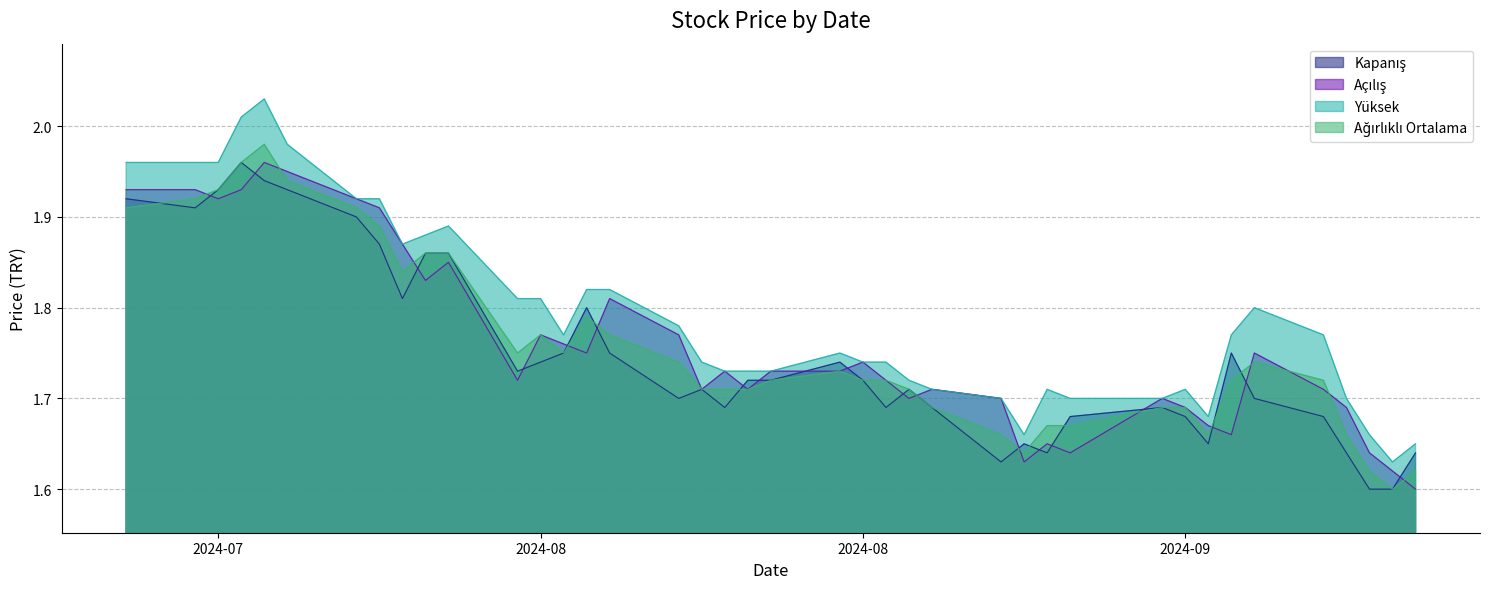

What is the spread (max minus min) of values at 19.07.2024?

0.1